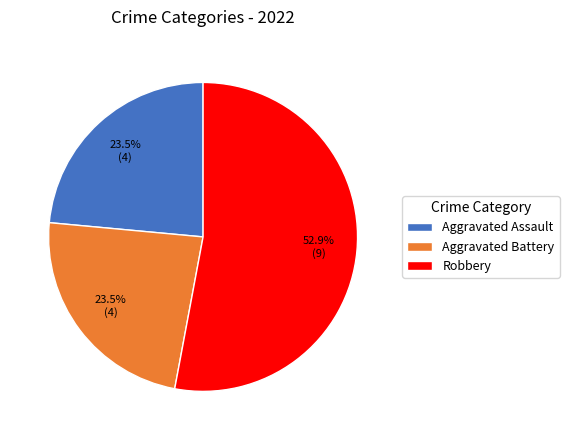

Do Aggravated Assault and Aggravated Battery together represent more than half of the pie?

No